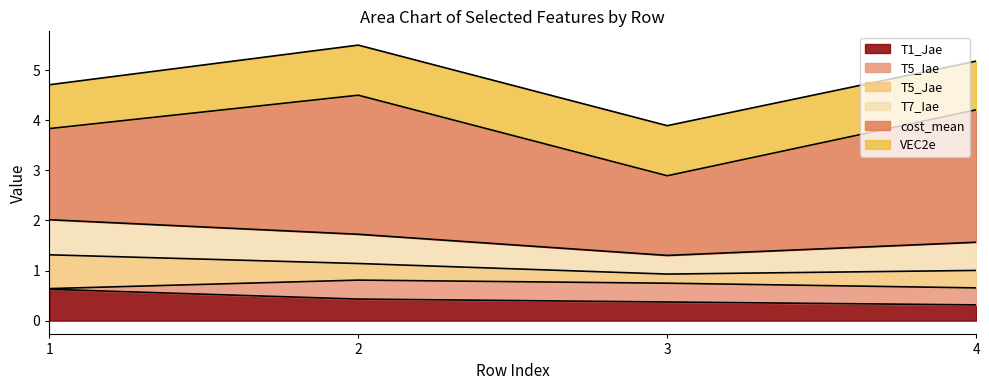

What is the difference between the maximum and minimum values in the T5_Jae series?

0.5